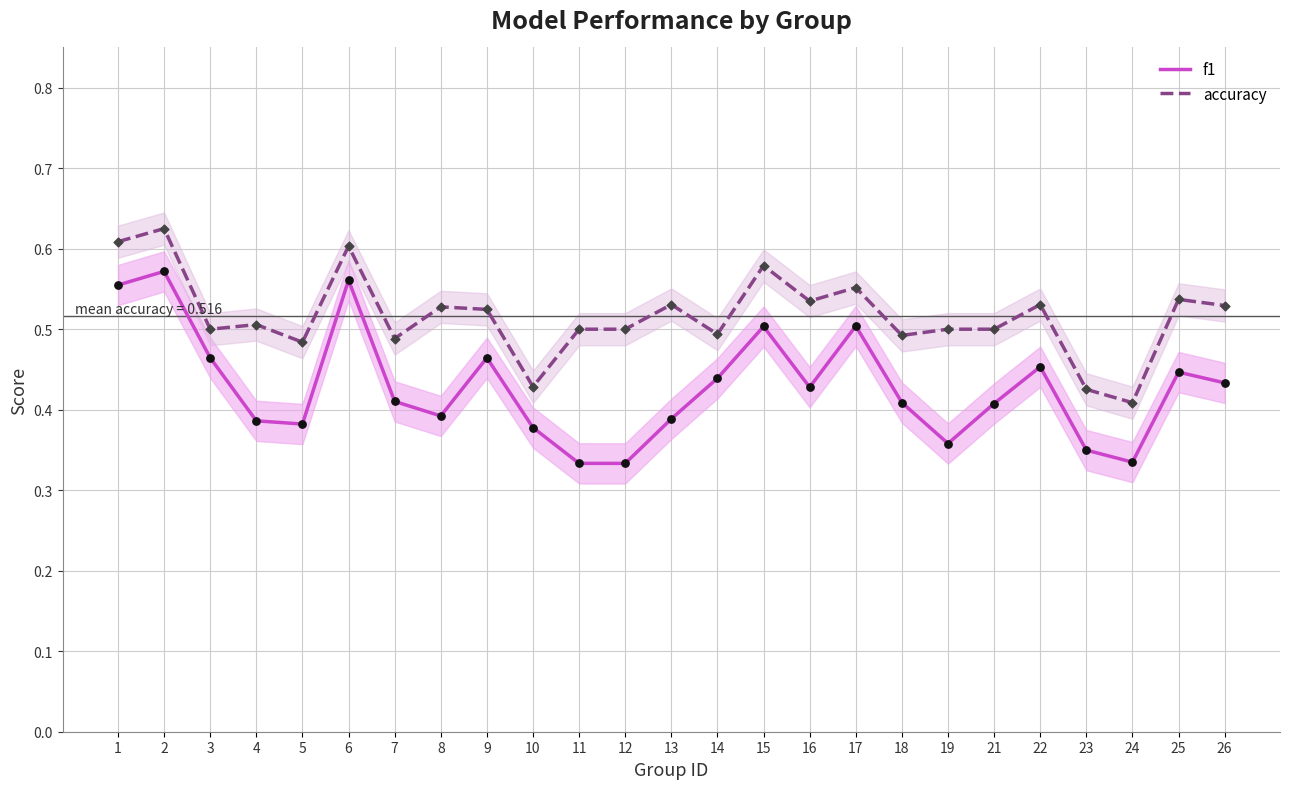

What are all the series names shown in the legend?

f1, accuracy